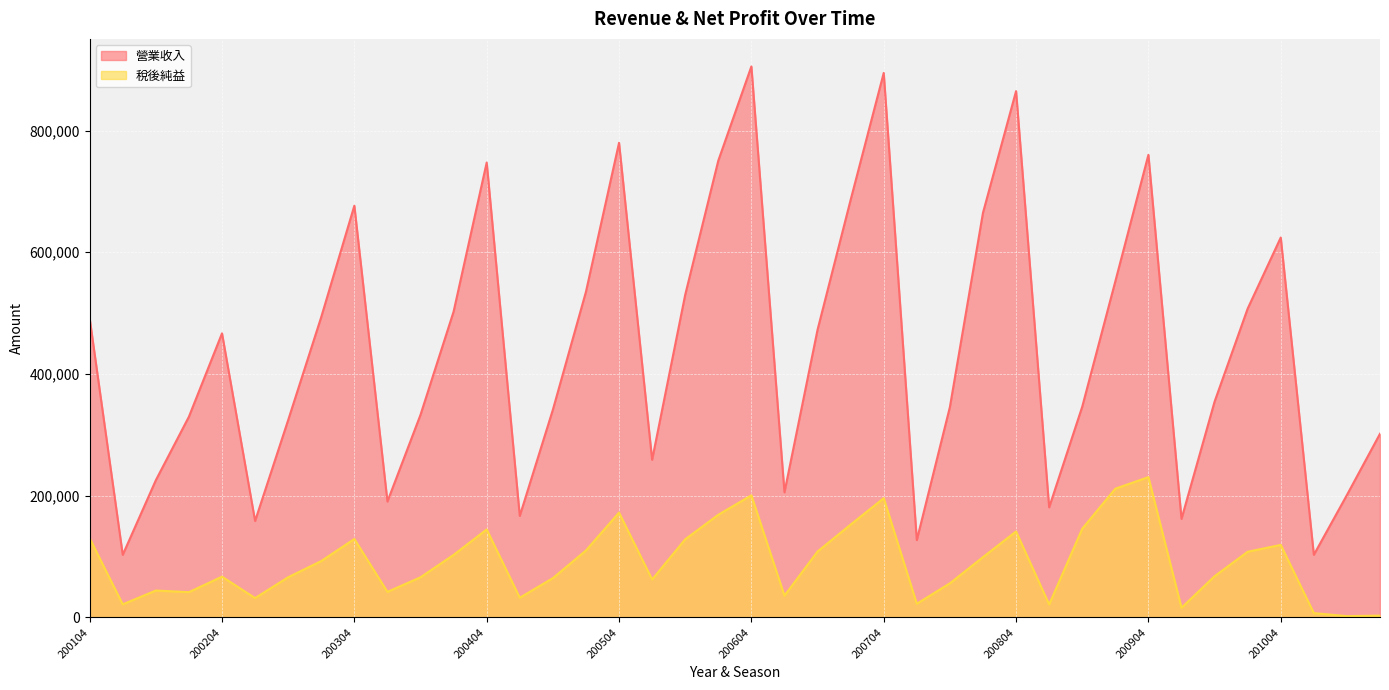

Is the value of 稅後純益 at 200604 greater than the value of 營業收入 at 200603?

No